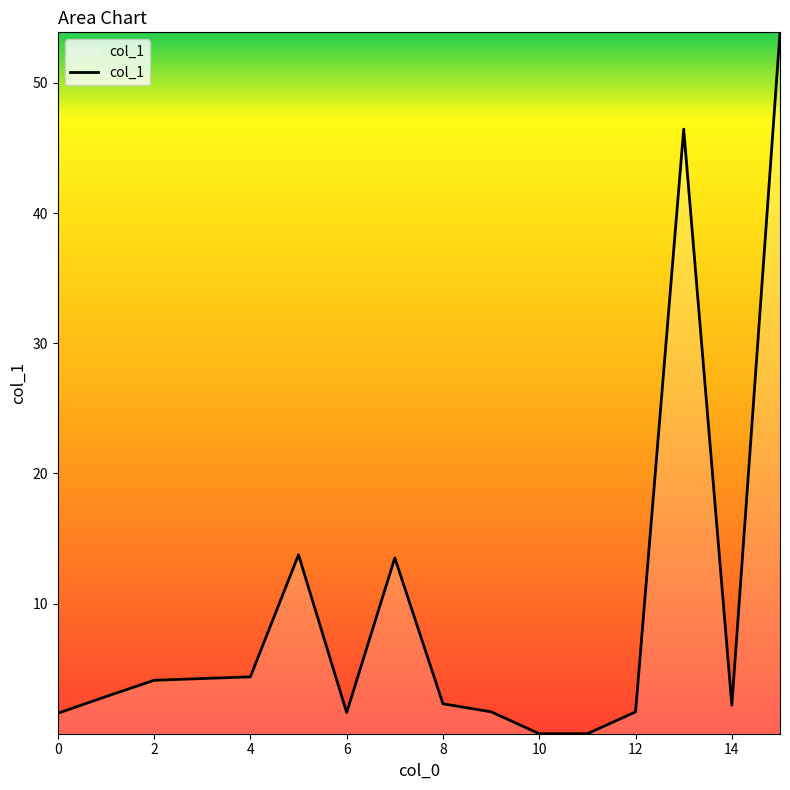

What is the difference between the maximum and minimum values?

53.9